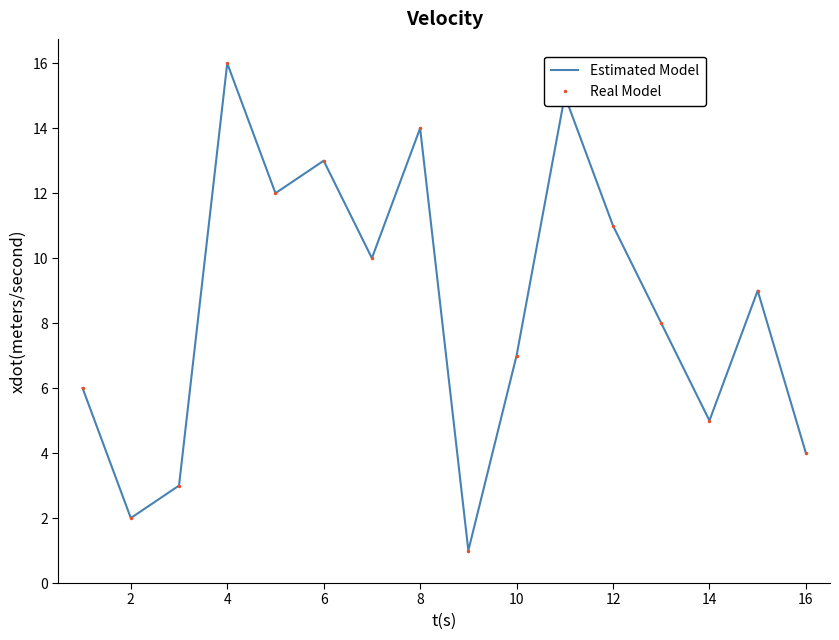

Reading left to right, transcribe all the data shown in this chart.

Estimated Model: 6	2	3	16	12	13	10	14	1	7	15	11	8	5	9	4
Real Model: 6	2	3	16	12	13	10	14	1	7	15	11	8	5	9	4